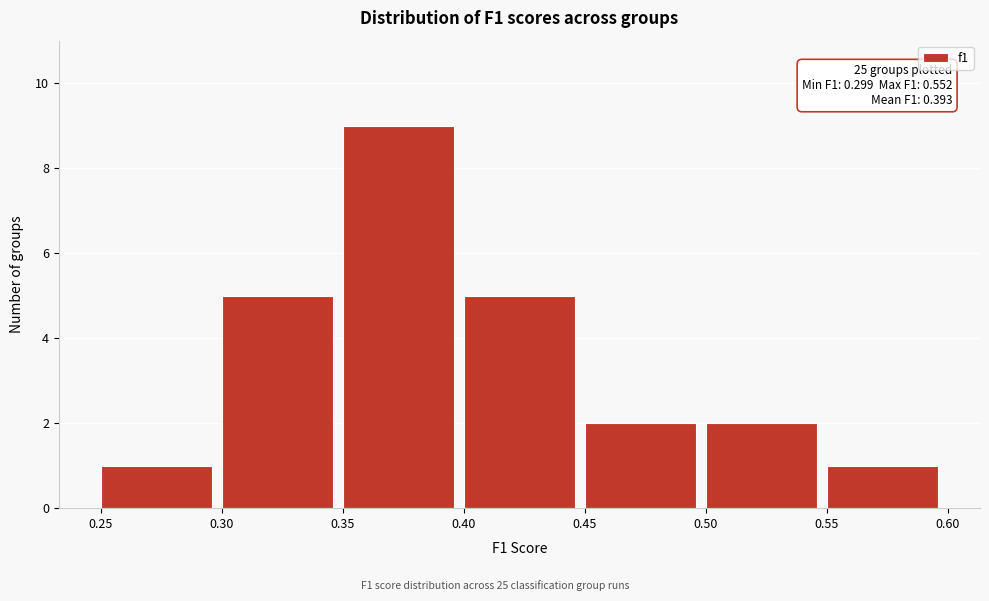

Which range on the x-axis has the tallest bar?

0.35 to 0.40